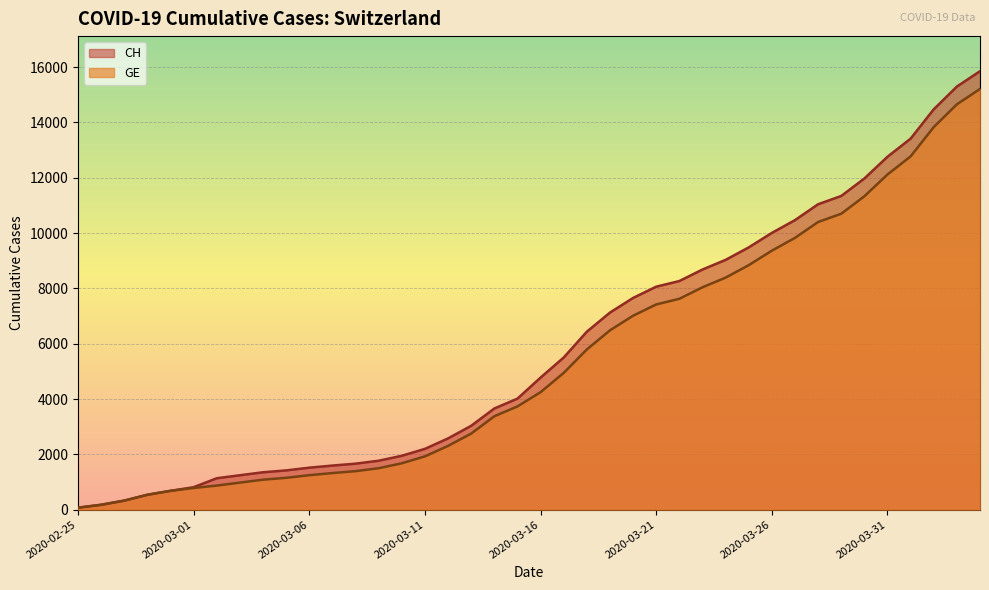

What is the difference between the highest and lowest values at 2020-03-15?

281